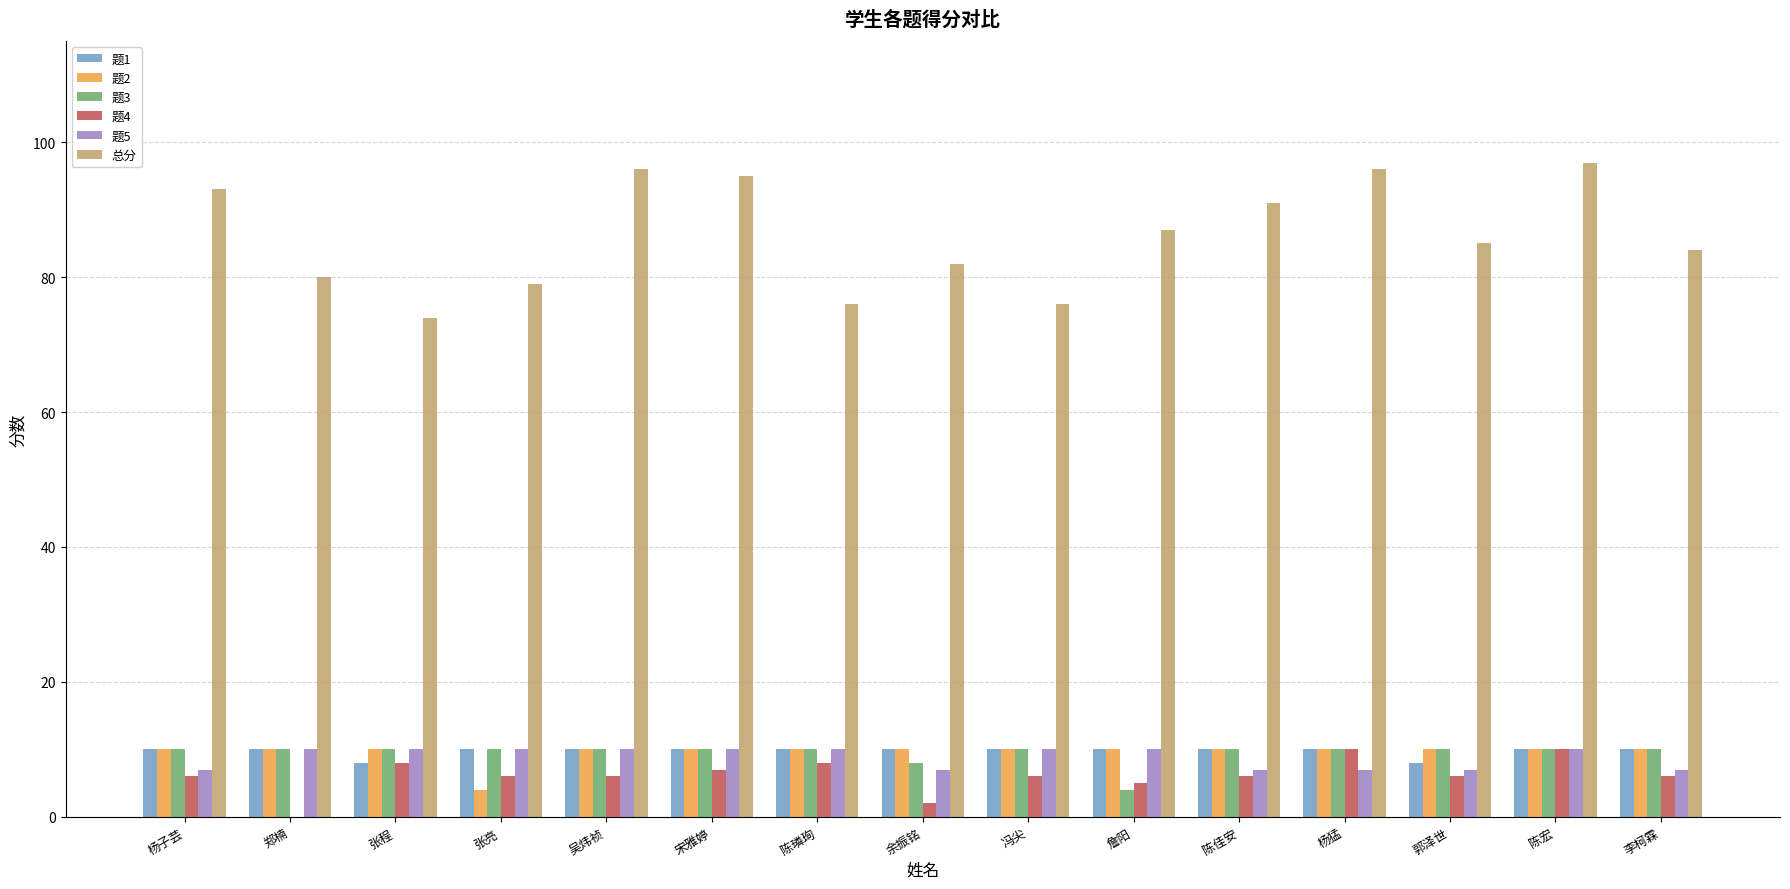

The value of 题4 at 张亮 is 10. True or false?

False